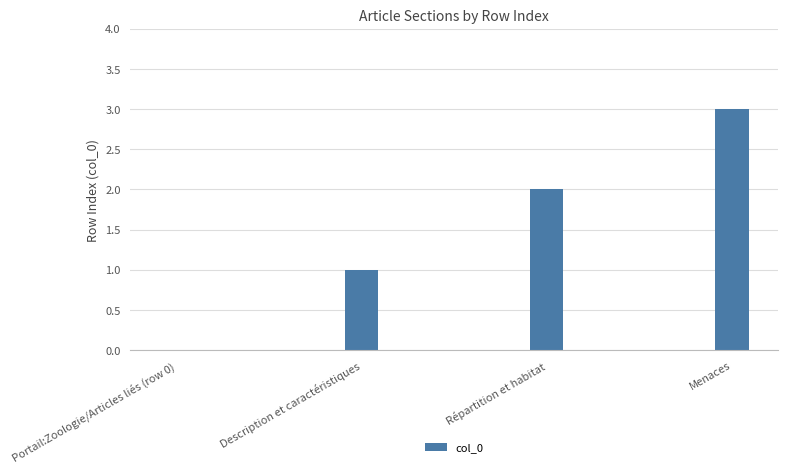

What is the difference between the values at Description et caractéristiques and Portail:Zoologie/Articles liés (row 0)?

1